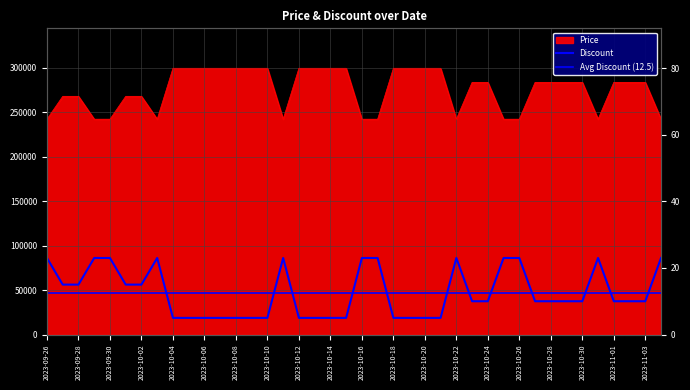

What is the lowest value of the Price series?

242000